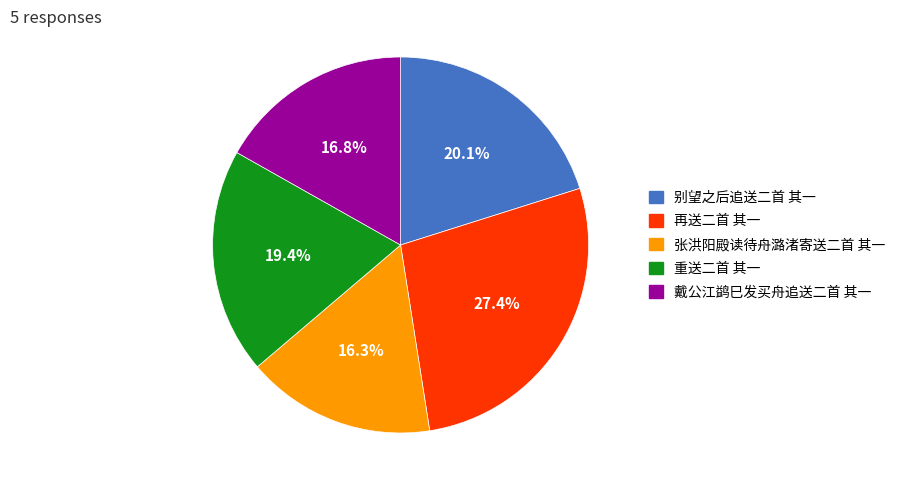

Does 戴公江鹢巳发买舟追送二首 其一 account for over 50% of the chart?

No